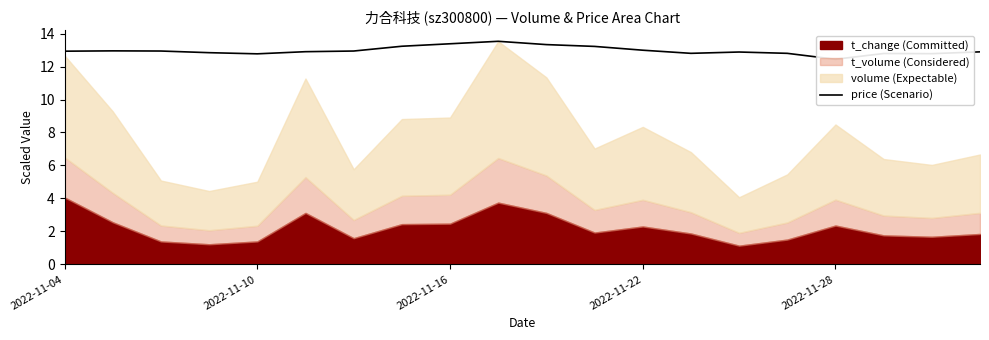

What is the change in value from 5 to 8?

+0.5